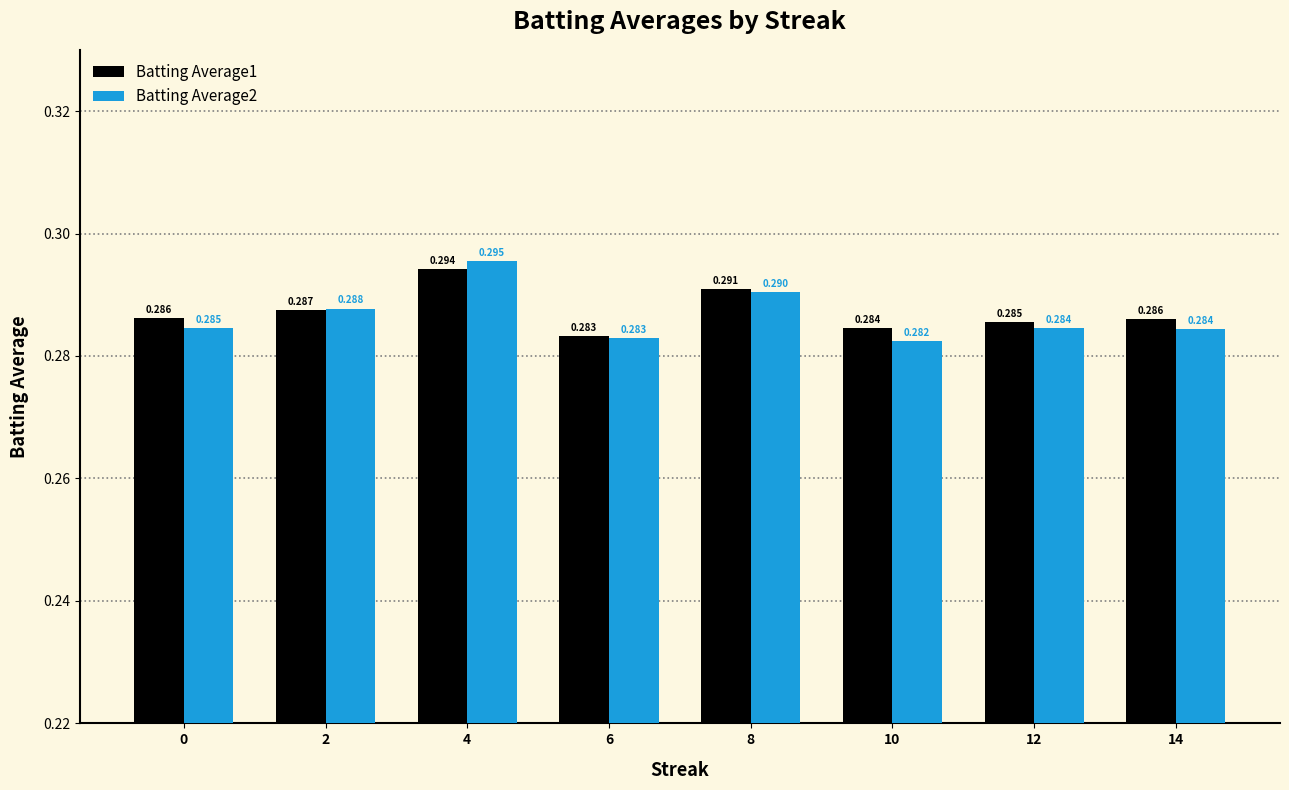

Is the value of Batting Average1 at 14 greater than the value of Batting Average2 at 2?

No